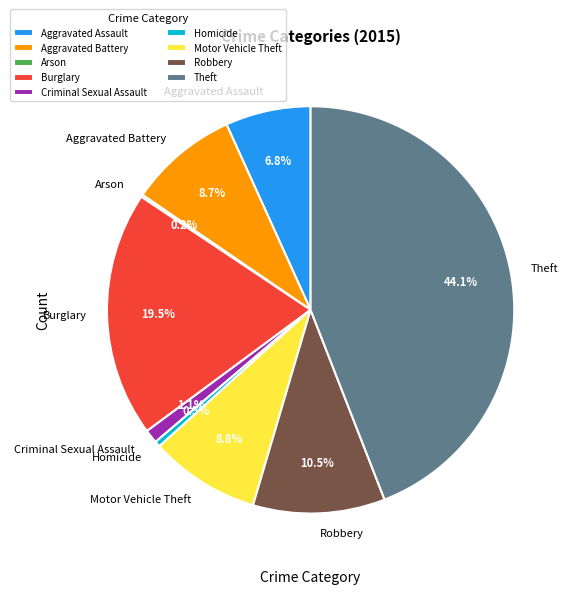

Is it true that Aggravated Assault is 7% of the pie?

True